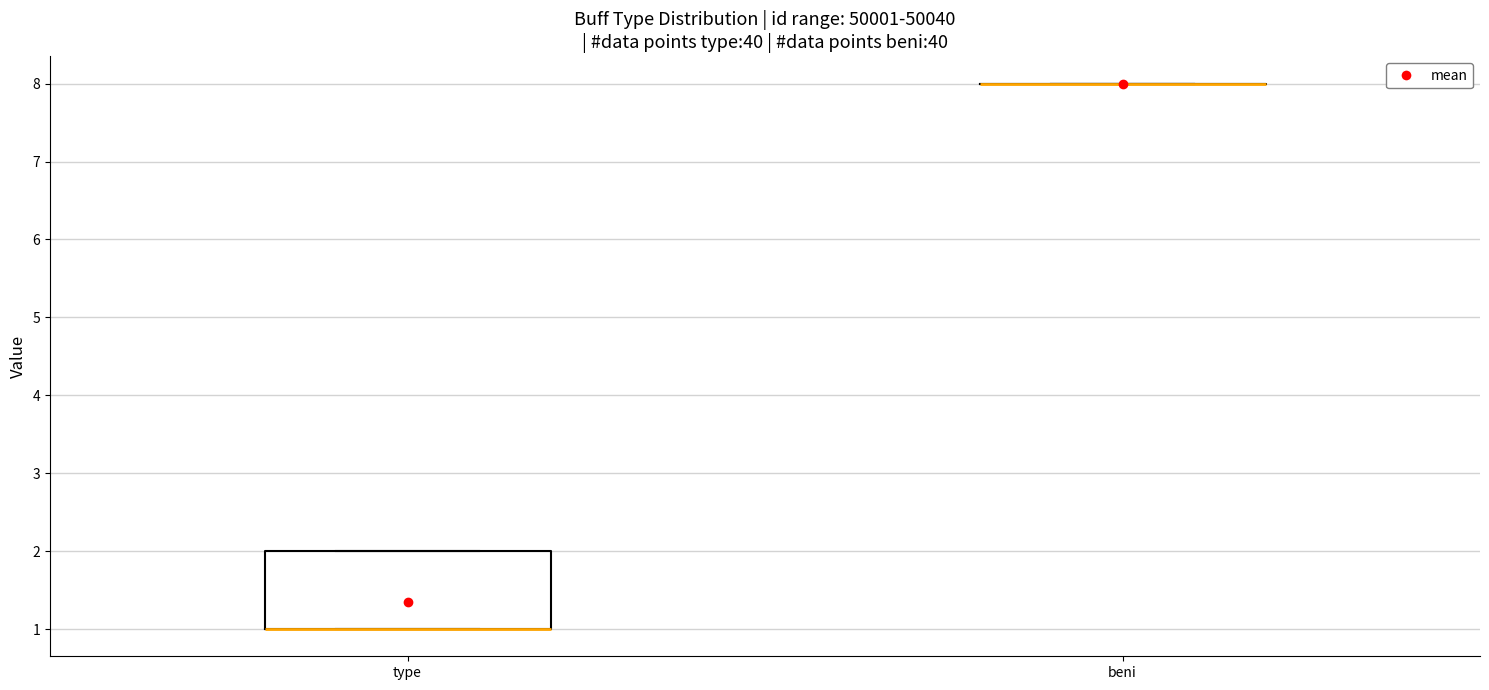

Comparing the boxes themselves (not the whiskers), which one is the tallest?

type